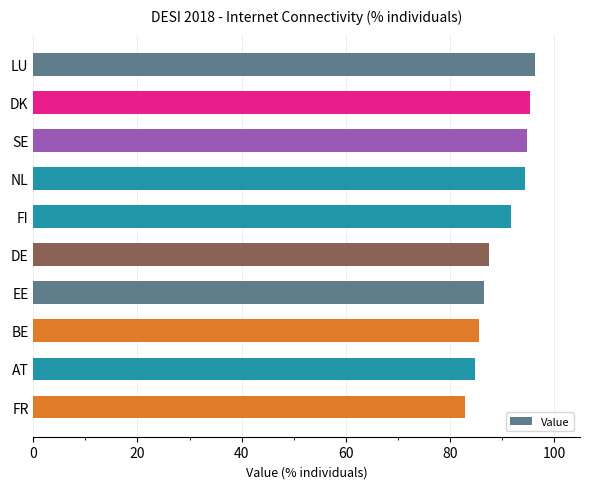

What is the average value?

90.0